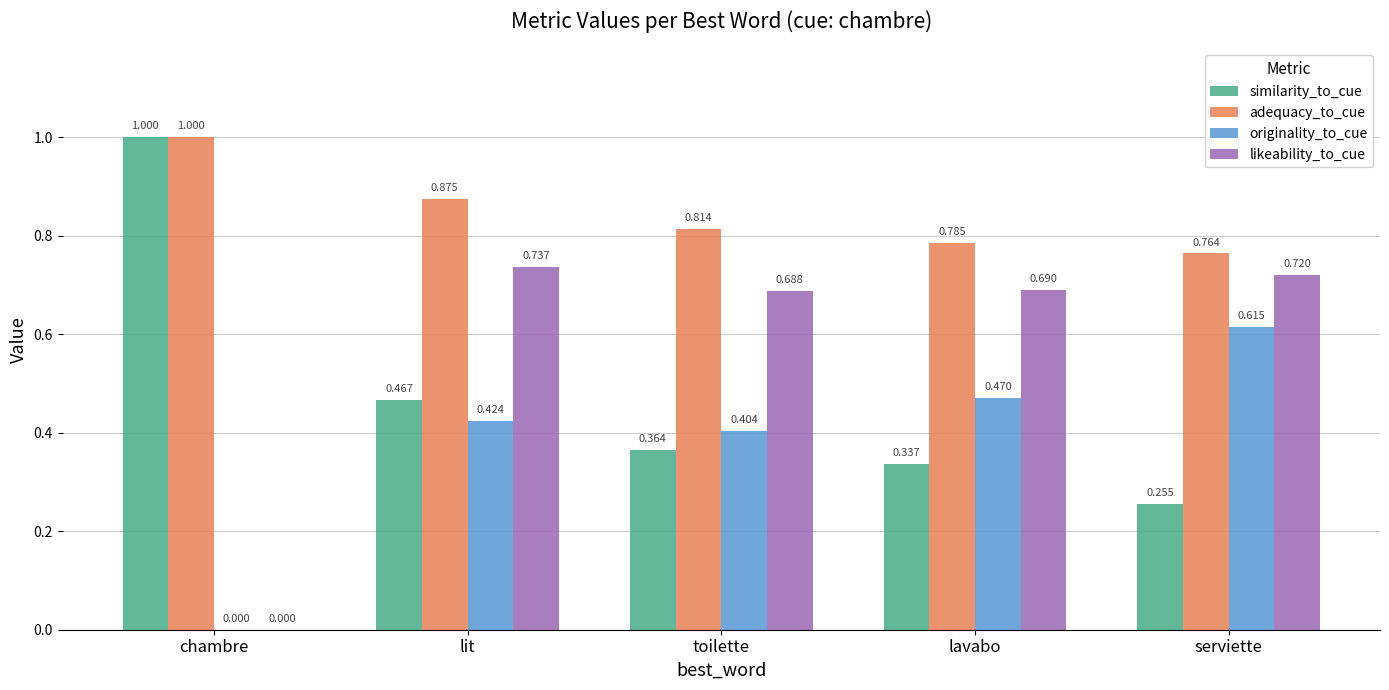

Between toilette and lavabo, which series saw the biggest shift?

originality_to_cue